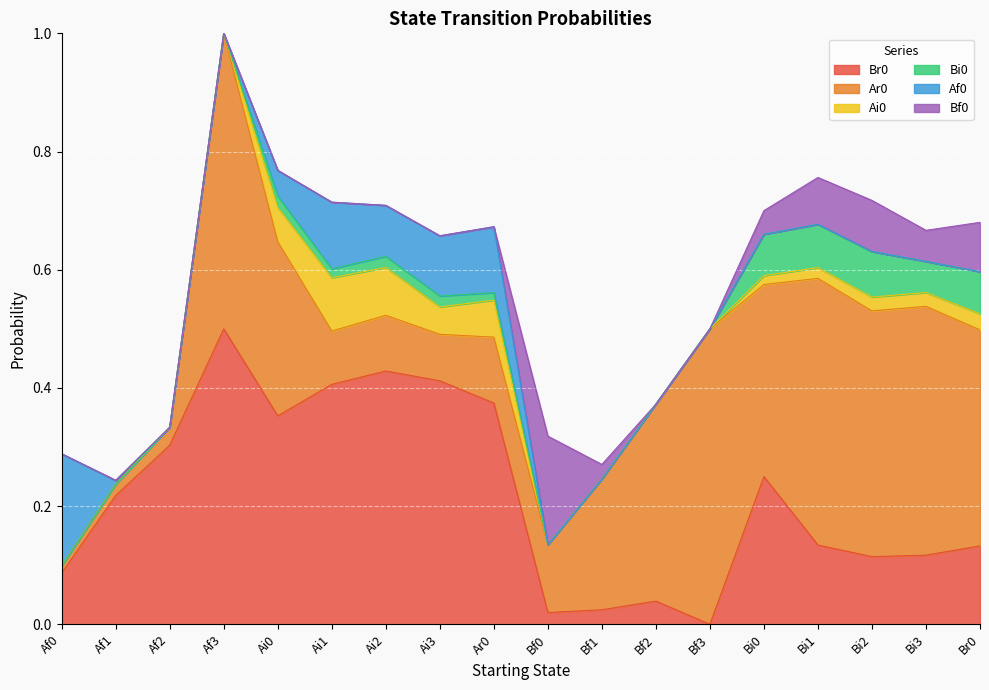

Count the number of categories in the chart.

18